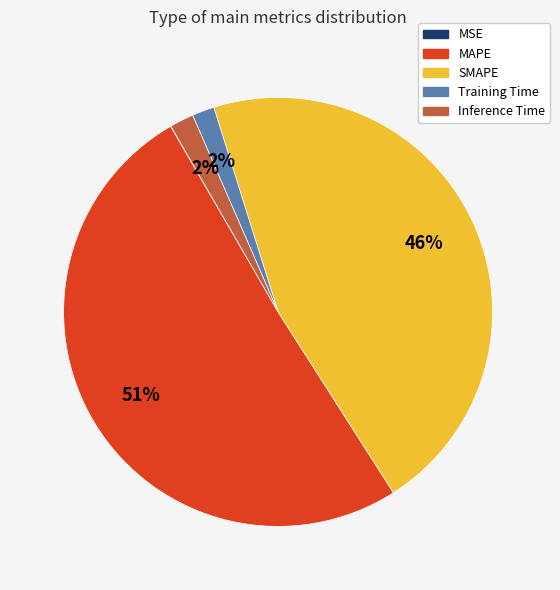

To the nearest percent, what is the combined percentage of MAPE and SMAPE?

96%